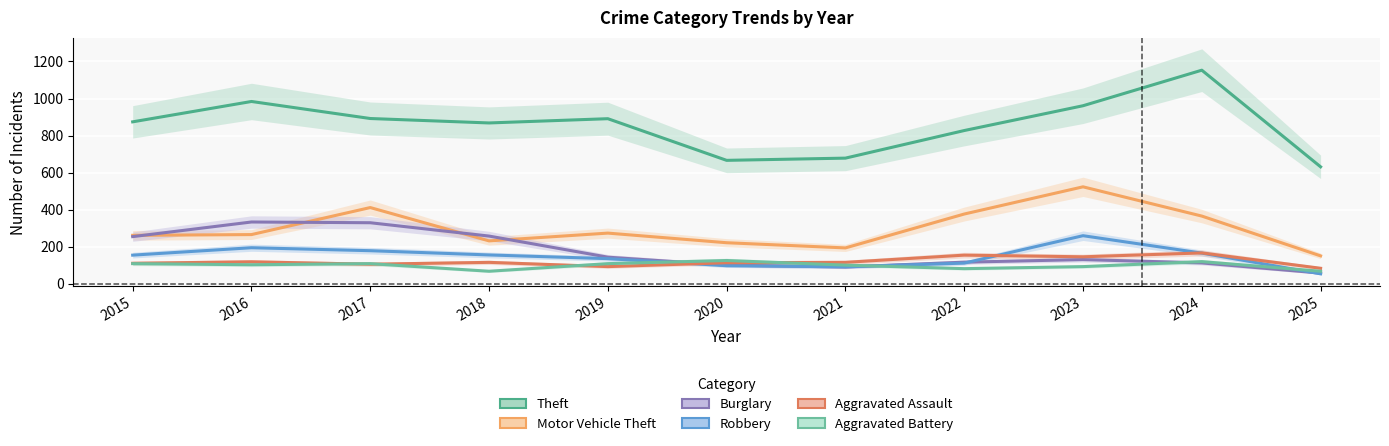

Is it true that Robbery equals 259 at 2023?

True